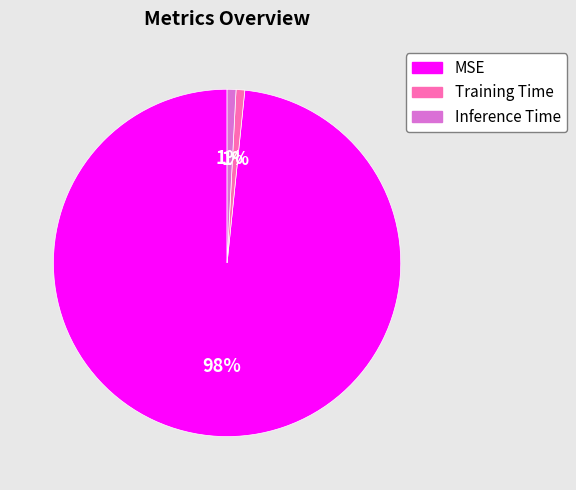

Count the number of slices in the pie.

3